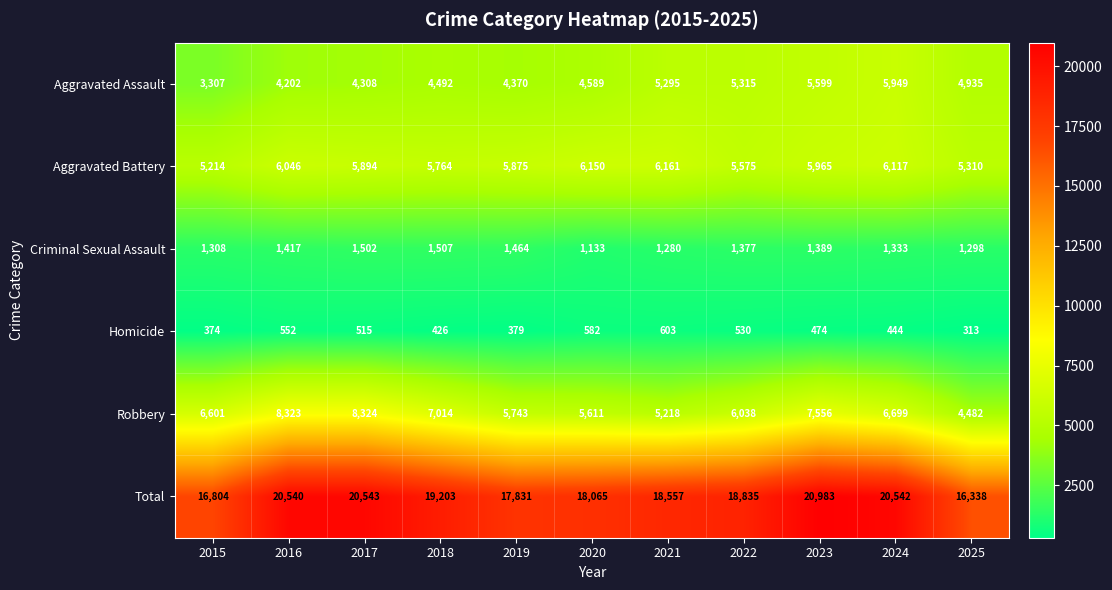

At how many categories does at least one series exceed 7165?

11